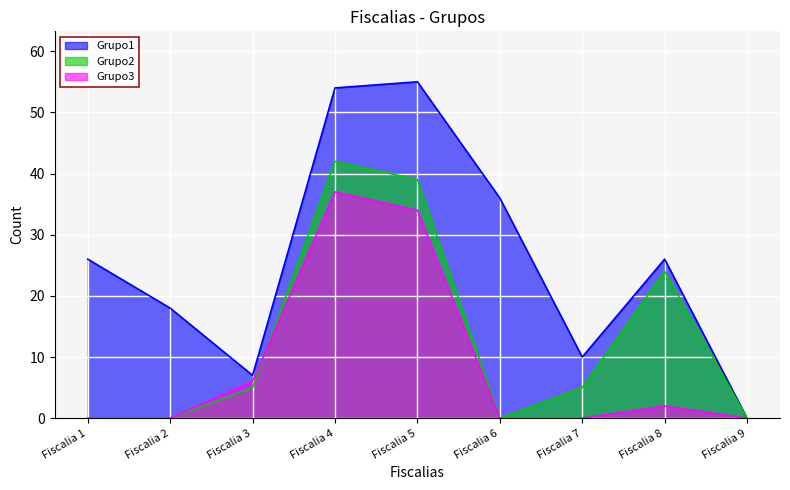

How many positive values does the Grupo2 series have?

5